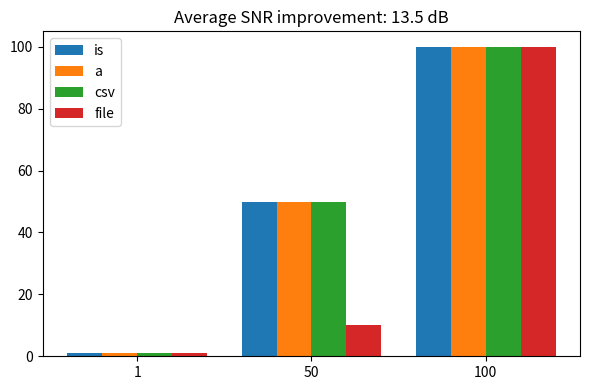

True or false: csv has a value of 50 at 50.

True